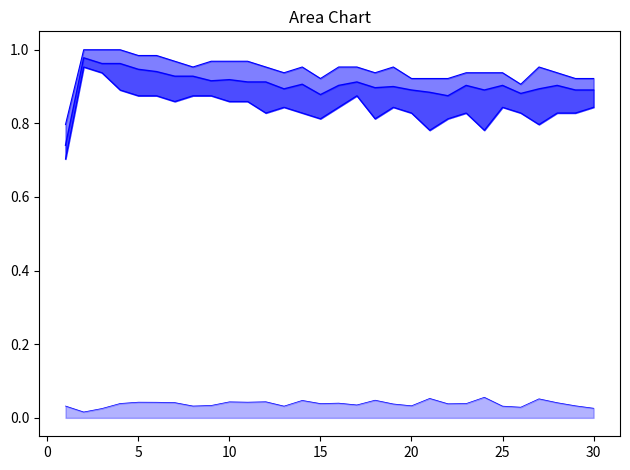

True or false: Worst_Fold_line has more than 0 interior local peaks.

True